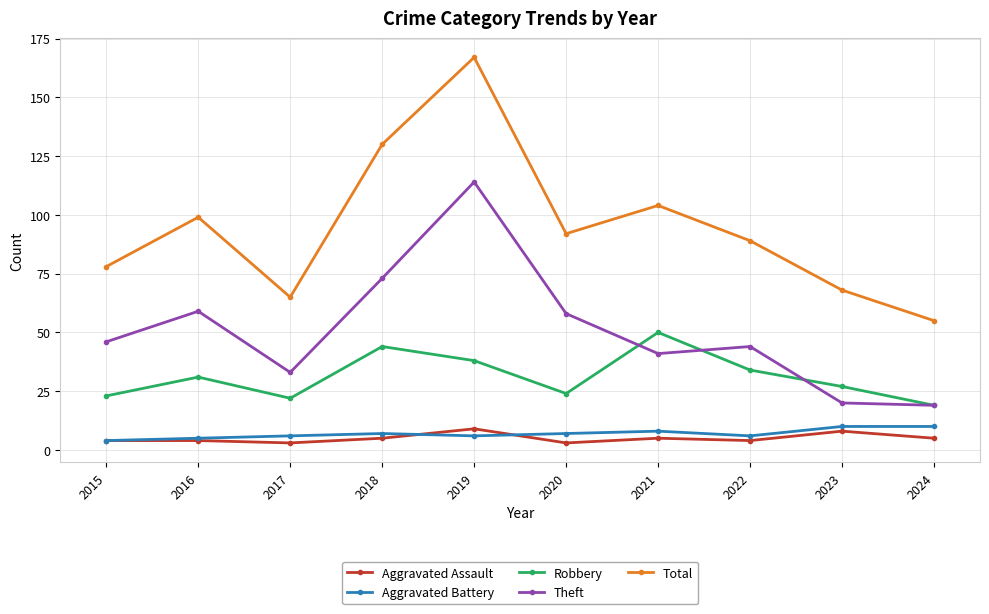

At which category does Total reach its first local peak?

2016